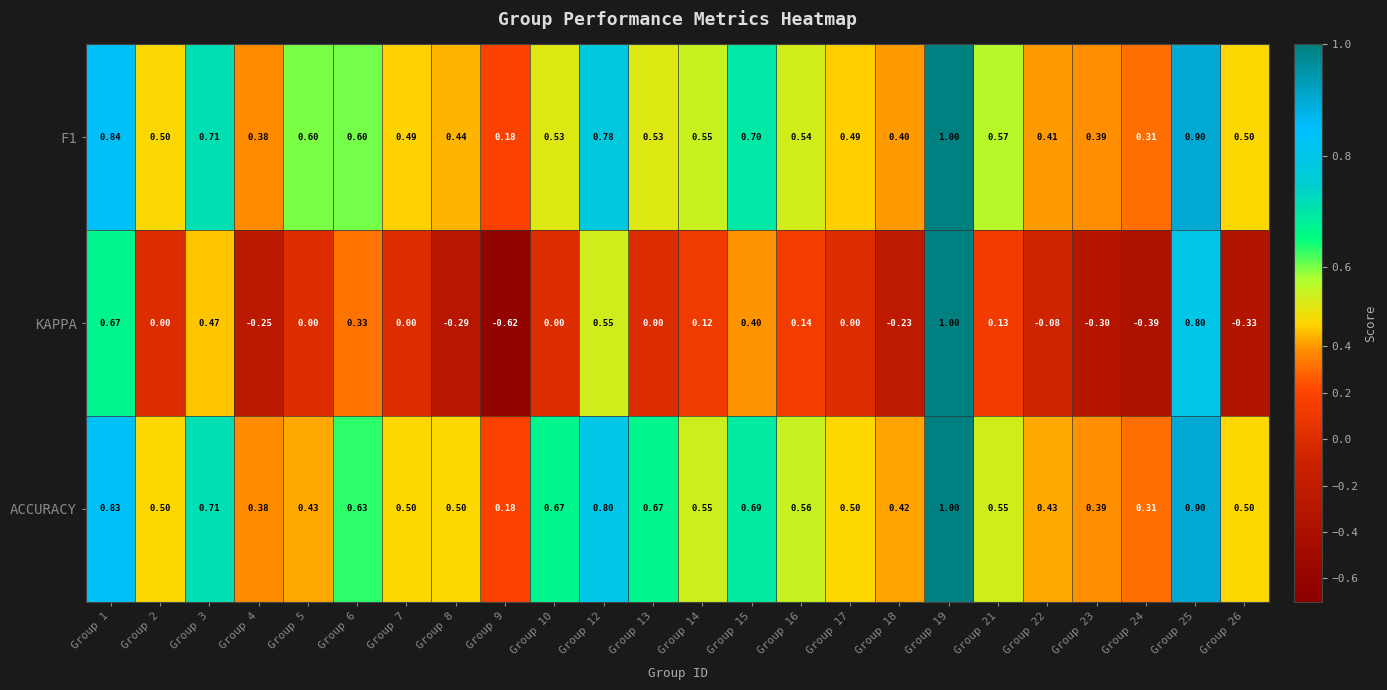

Between Group 4 and Group 24, which series saw the biggest shift?

KAPPA